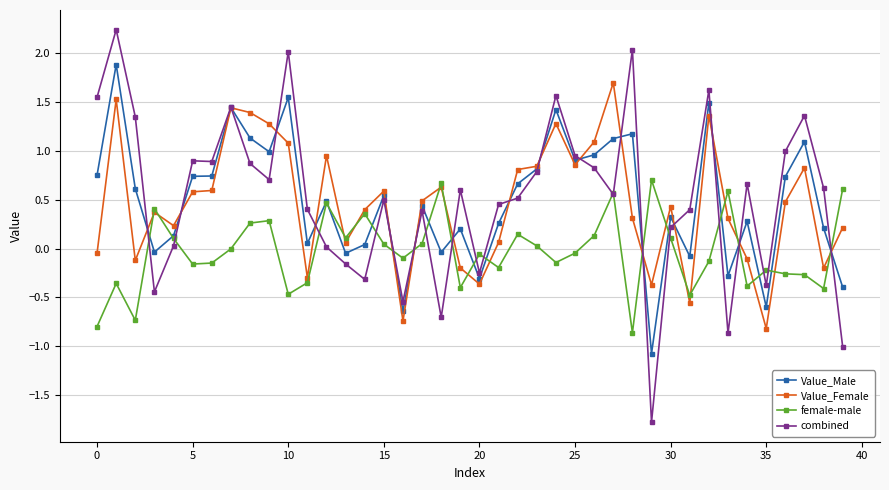

How many intersections are there between Value_Male and Value_Female?

17